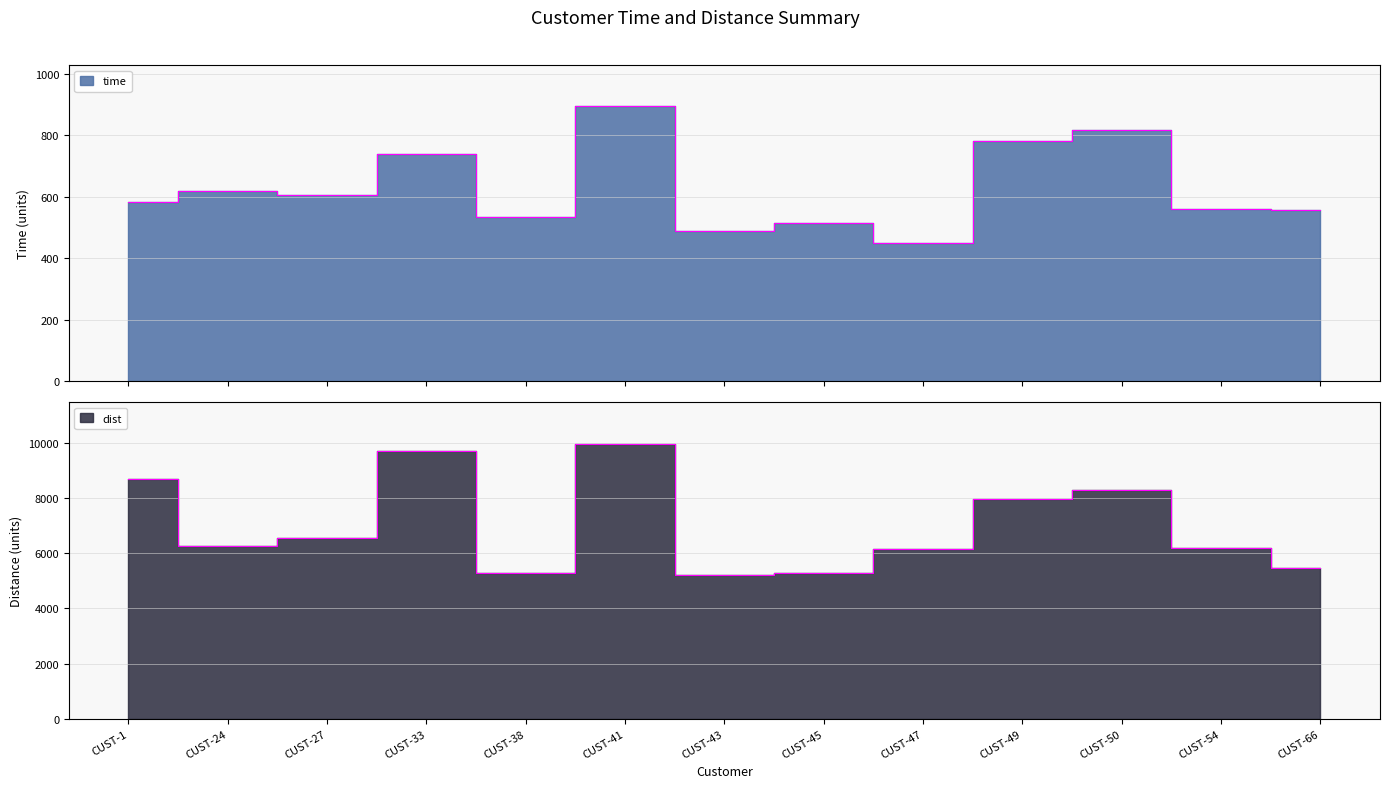

At which category is the sum across all series the highest?

CUST-41